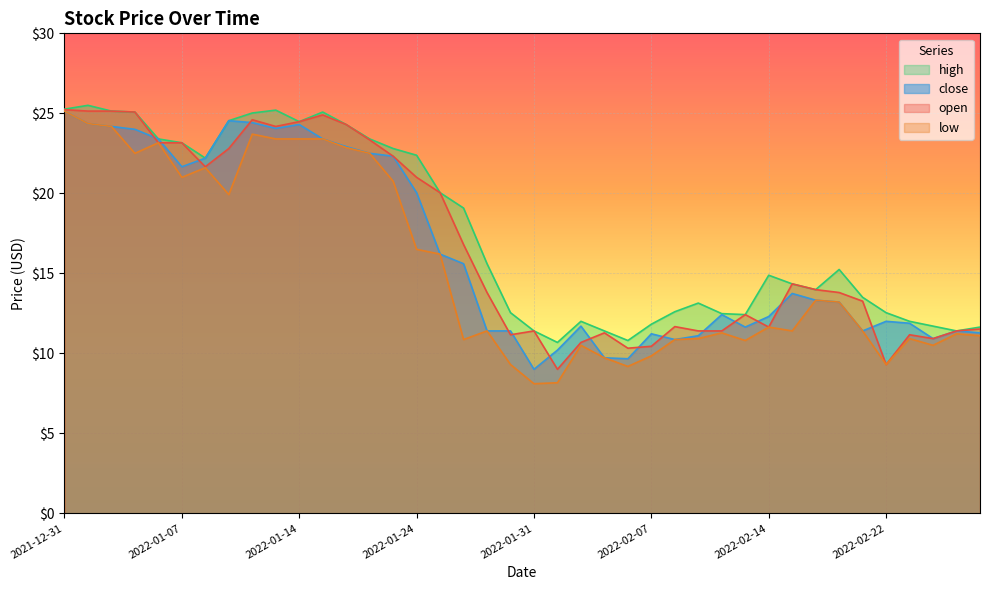

True or false: open and low intersect in this chart.

False